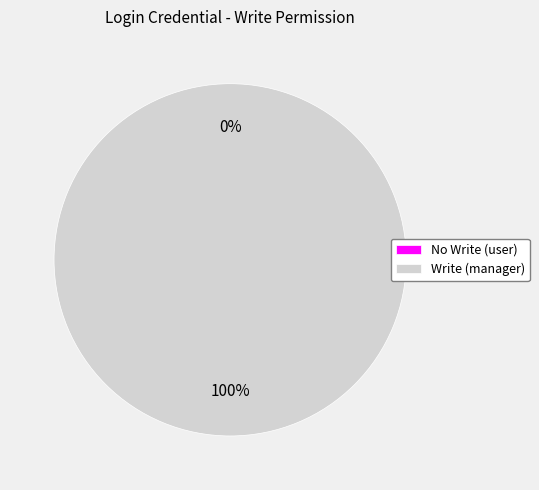

To the nearest percent, what is the difference between the largest and smallest slice percentages?

100%